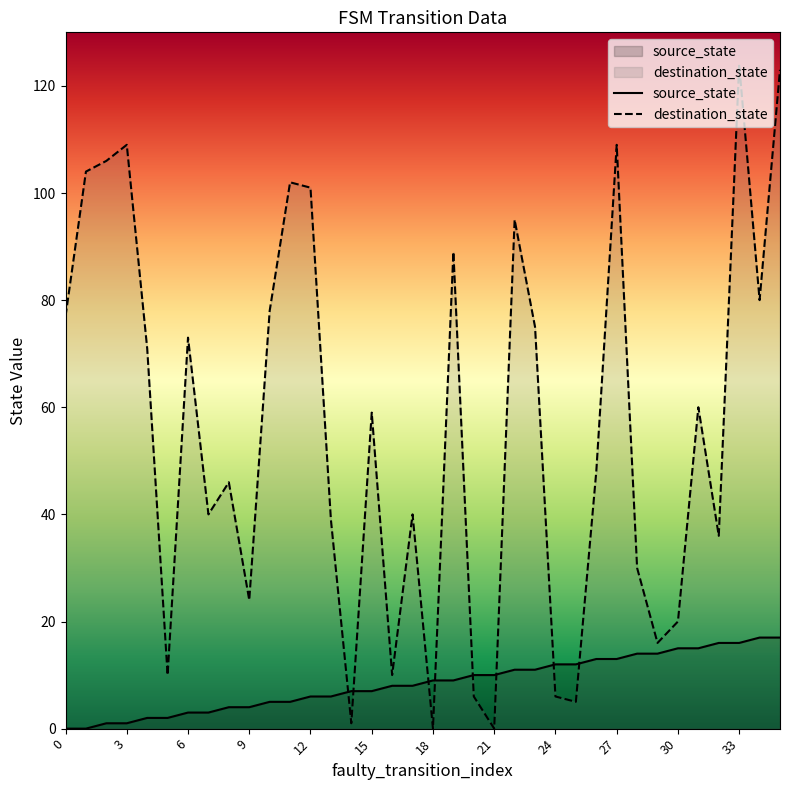

List the series in order of their overall mean, highest first.

destination_state, source_state